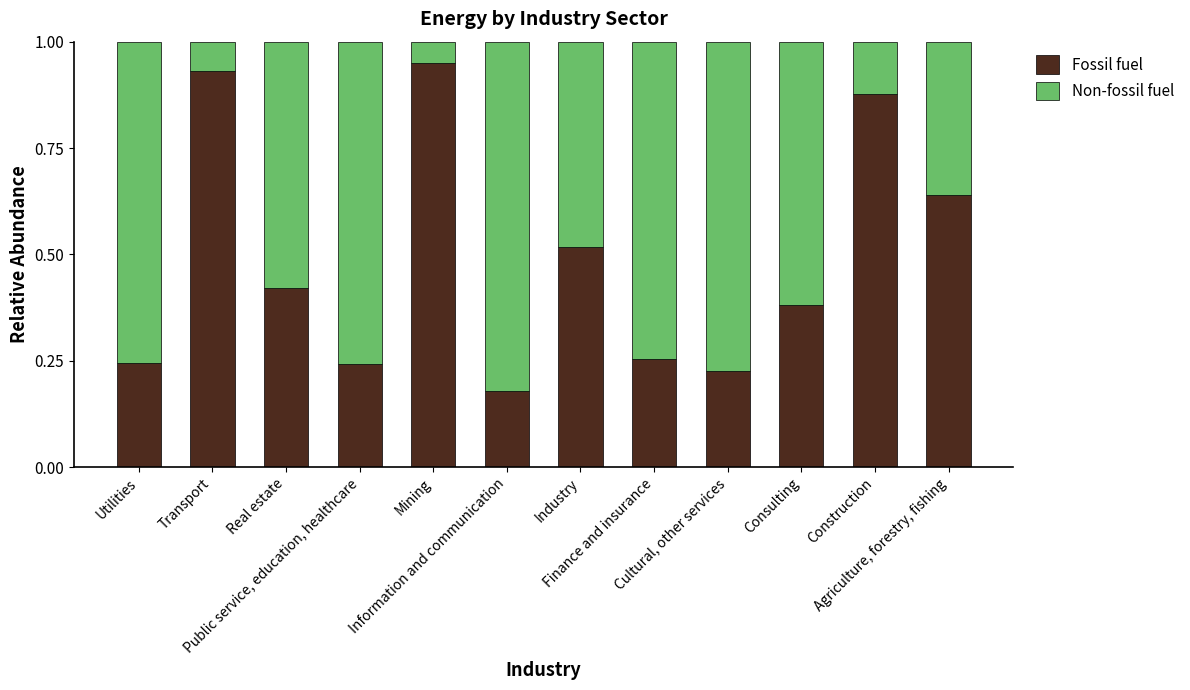

What is the sum of all Fossil fuel values?

5.9